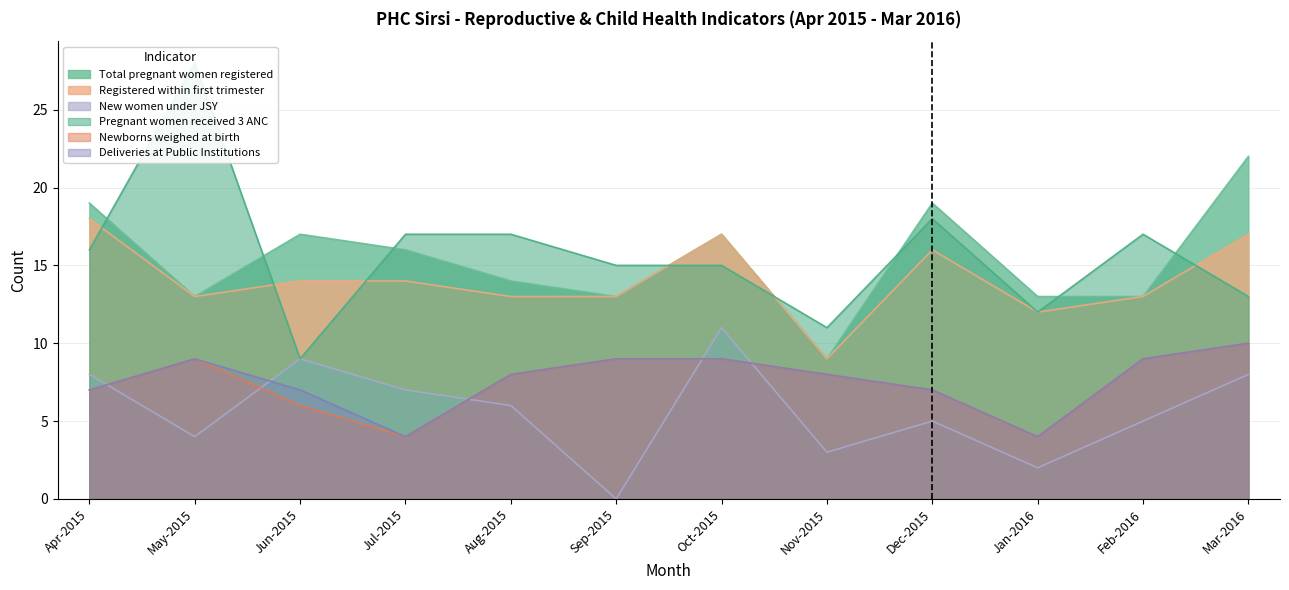

How many interior local valleys does the Newborns weighed at birth series have?

2